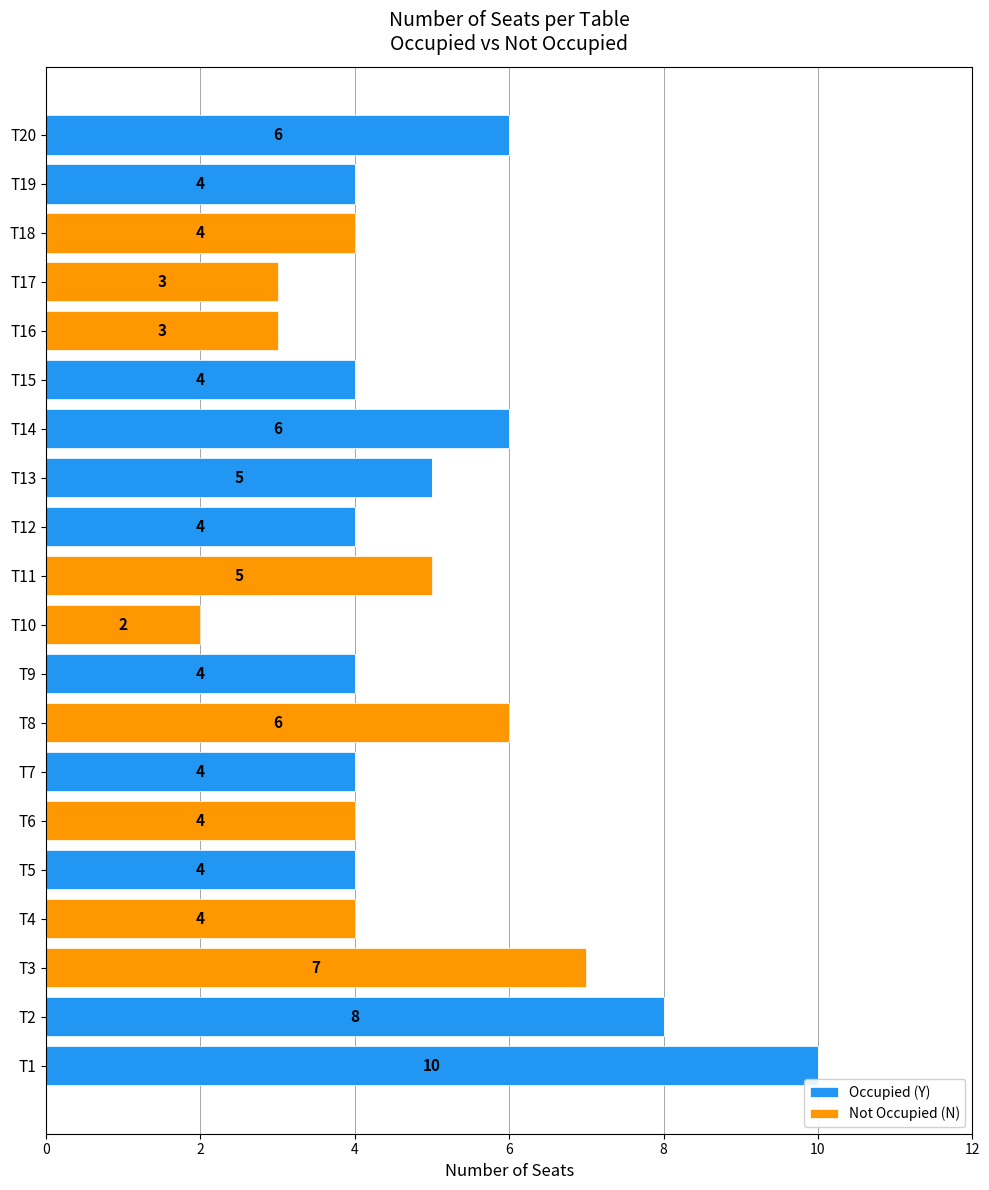

What are all the series names shown in the legend?

Occupied (Y), Not Occupied (N)